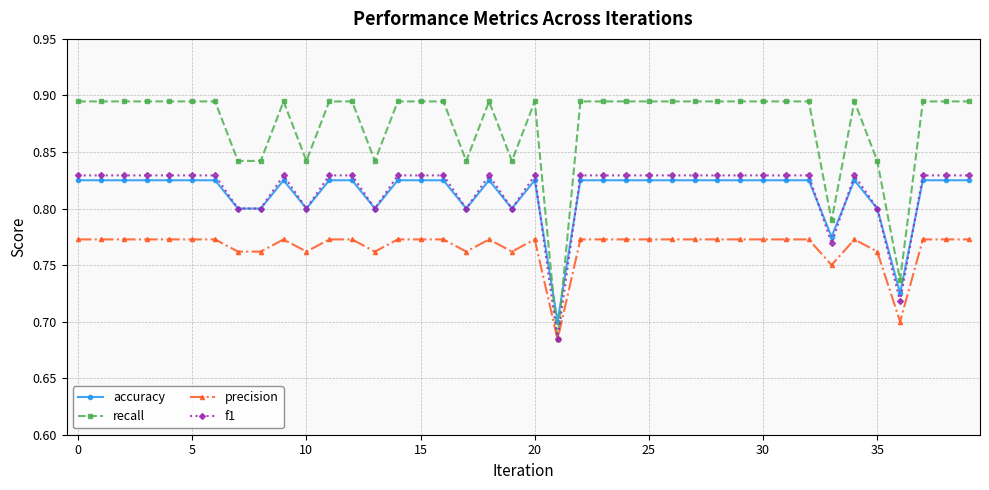

How many lines are shown in the chart?

4